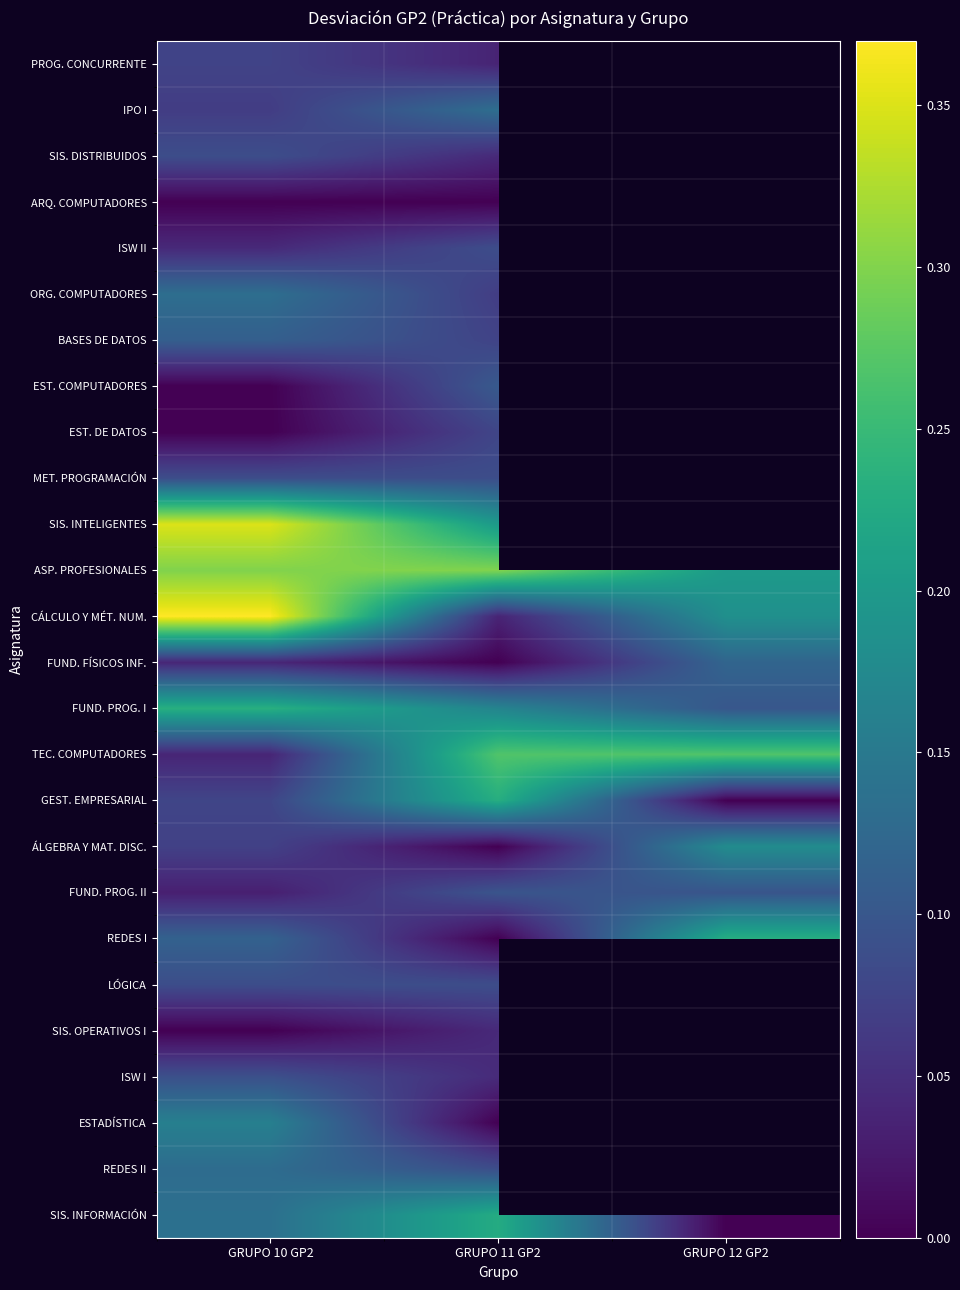

Where is ESTADÍSTICA nearest to the value 0?

GRUPO 11 GP2